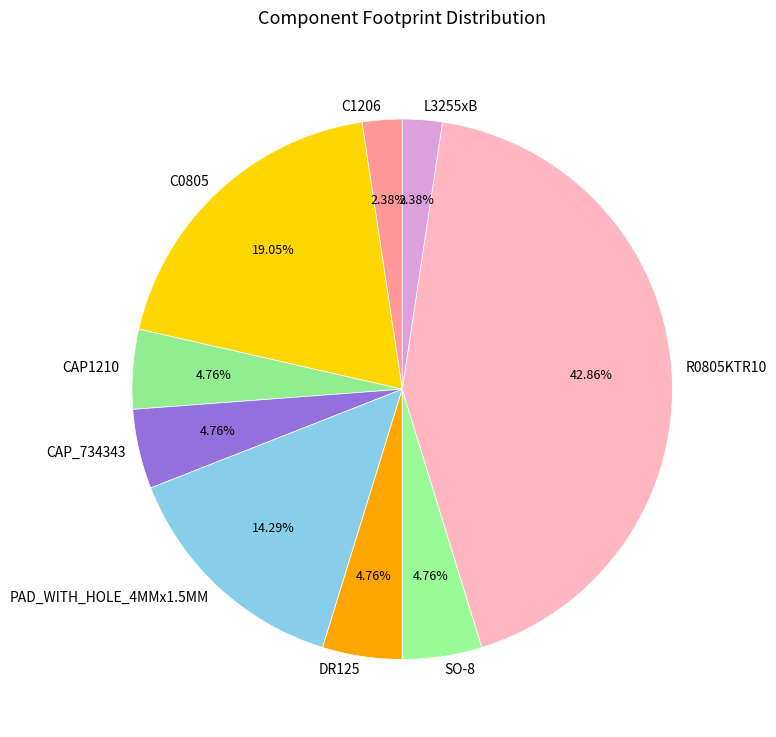

To the nearest percent, what is the difference between the PAD_WITH_HOLE_4MMx1.5MM and R0805KTR10 slice percentages?

29%